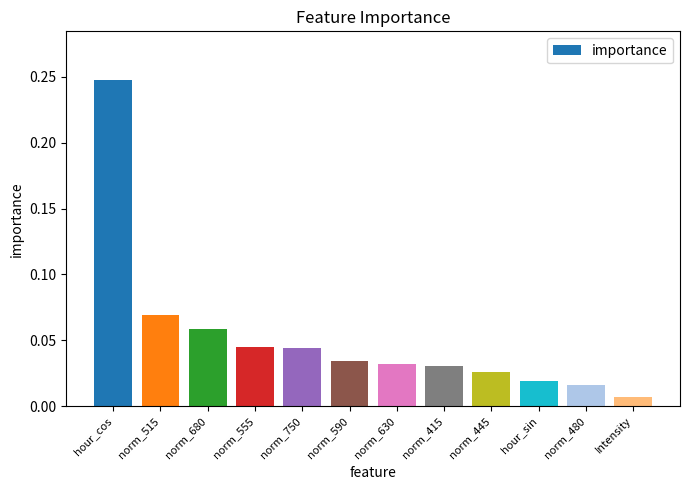

What is the change in value from hour_cos to norm_480?

-0.2